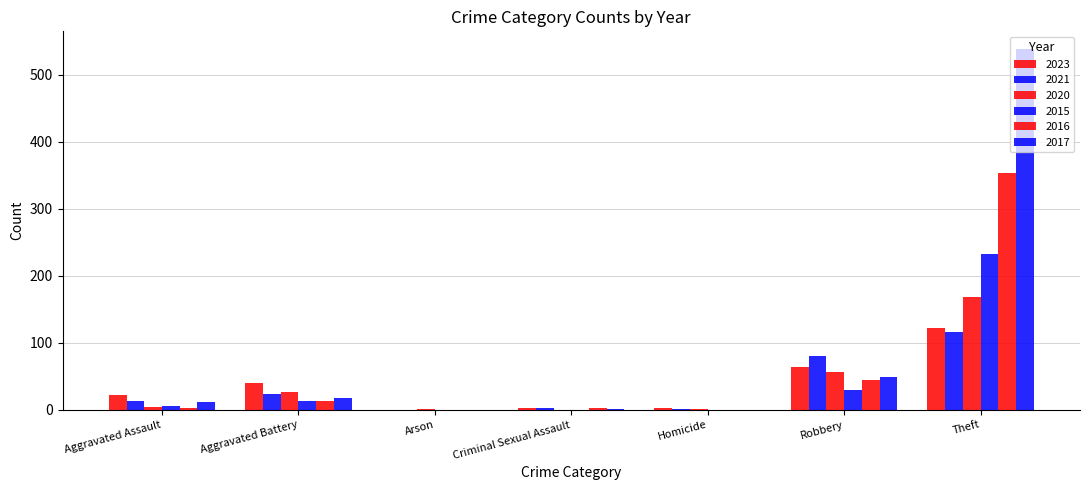

Are the bars horizontal?

No